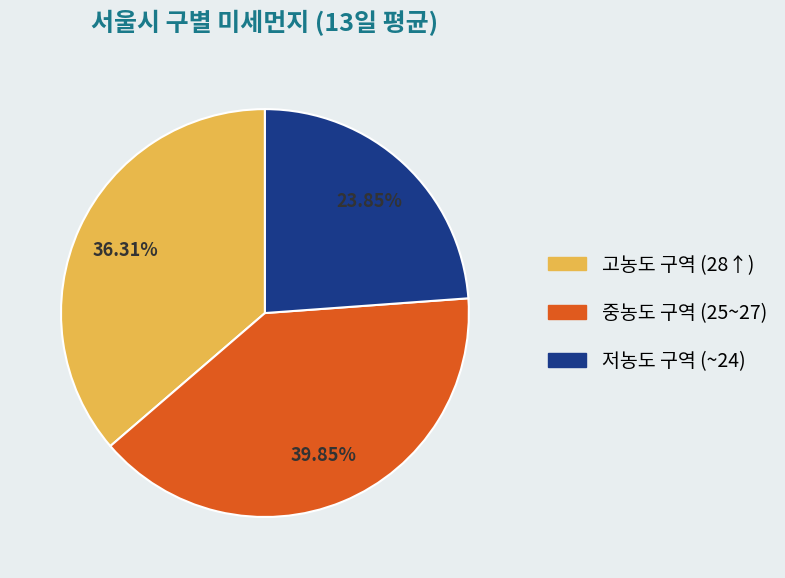

Does any single category account for the majority?

No